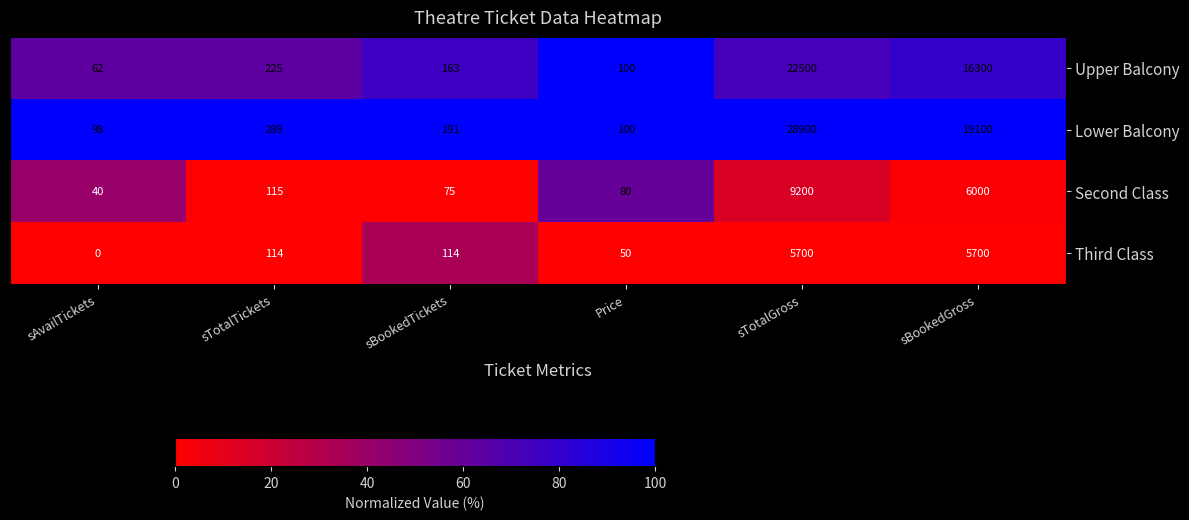

List the series in order of their peak value, lowest first.

Third Class, Second Class, Upper Balcony, Lower Balcony